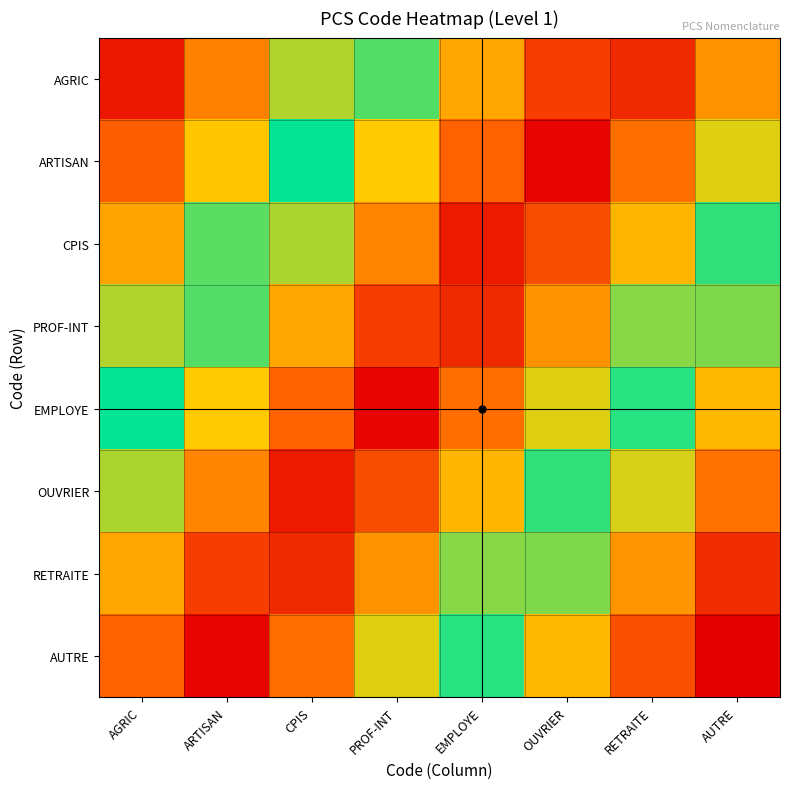

At which category is the sum across all series the highest?

PROF-INT